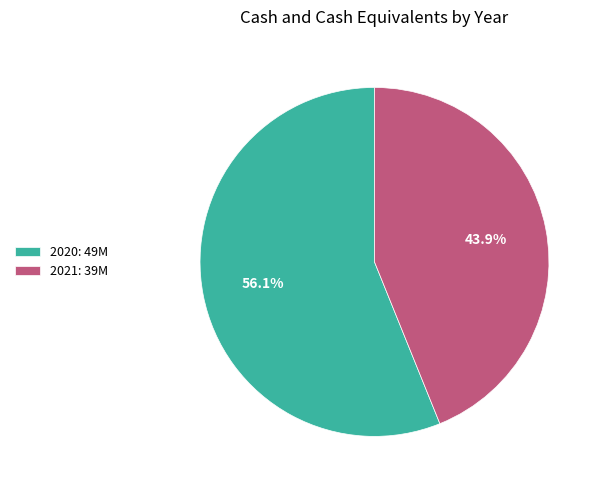

What is the majority slice?

2020